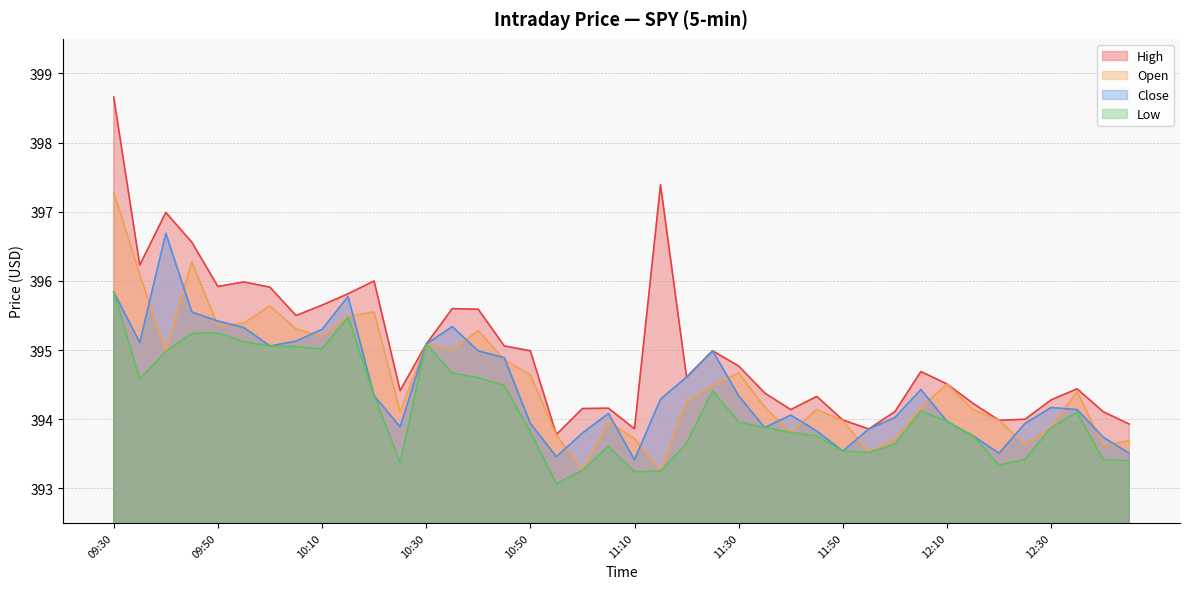

Does the chart have visible grid lines?

Yes